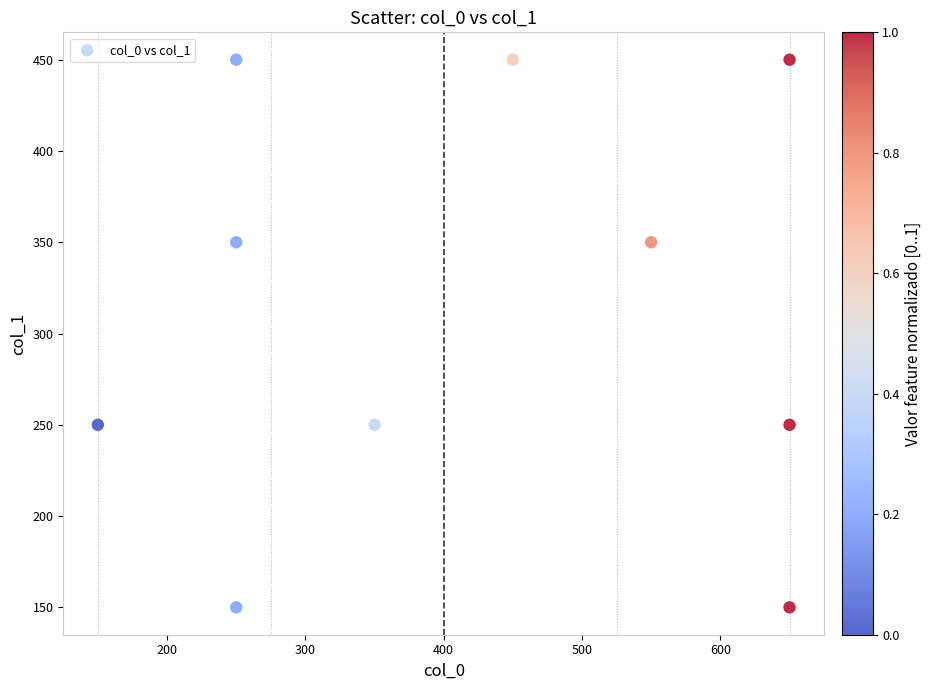

What is the range of X values (max minus min)?

500